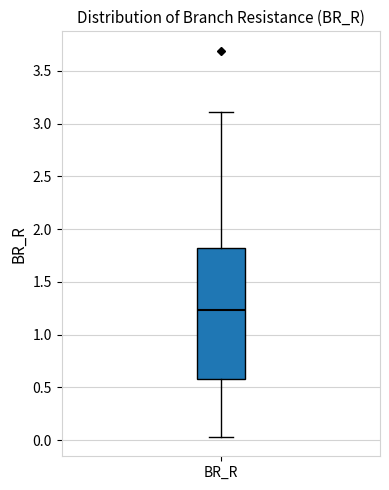

Where does the upper whisker of the box for BR_R end on the y-axis? The values are not printed on the chart, so give them approximately, as read against the axis.

3.10